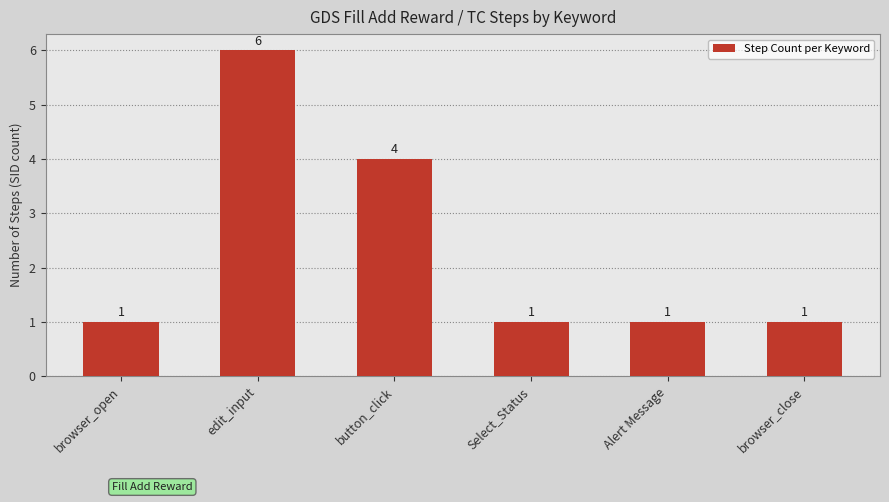

What is the difference between the maximum and minimum values?

5